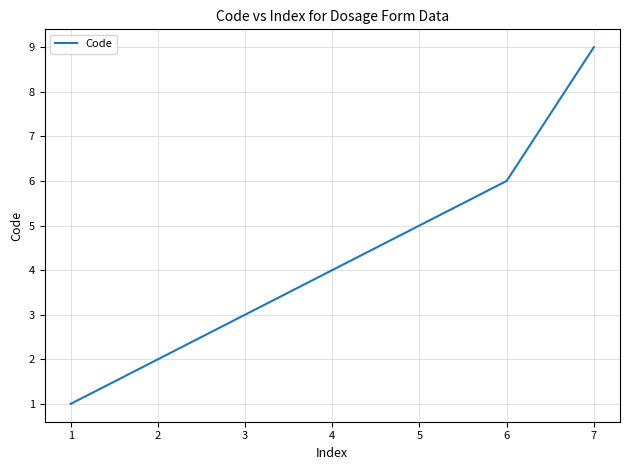

Reading left to right, what are all the values shown in this chart?

1	2	3	4	5	6	9